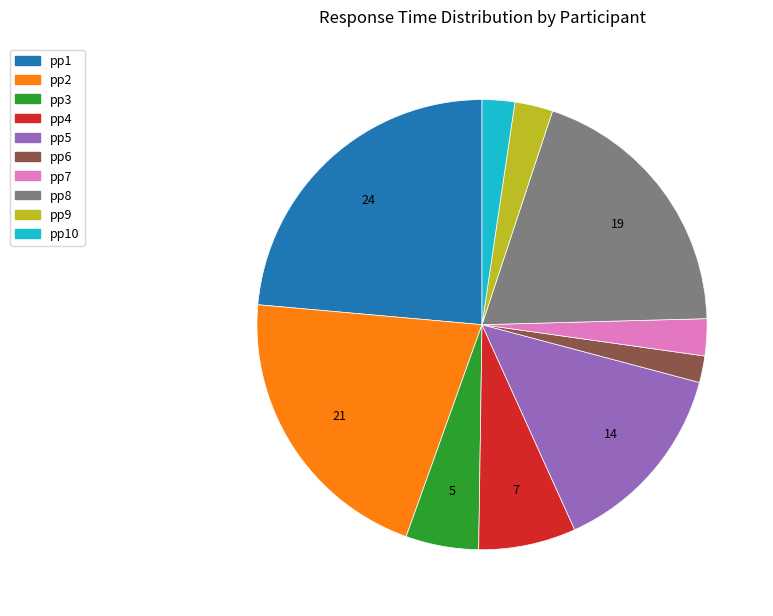

Is there any slice that represents more than half of the pie?

No